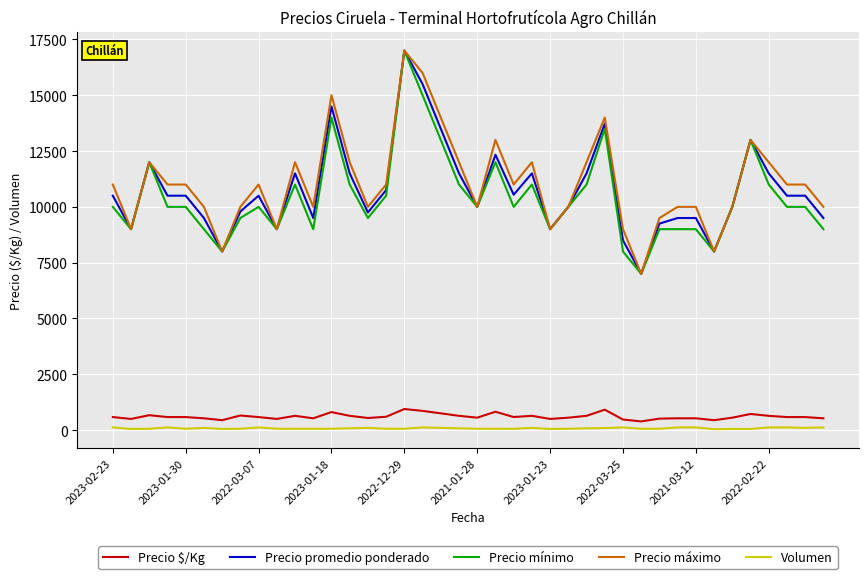

What is the lowest value of the Precio promedio ponderado series?

7000